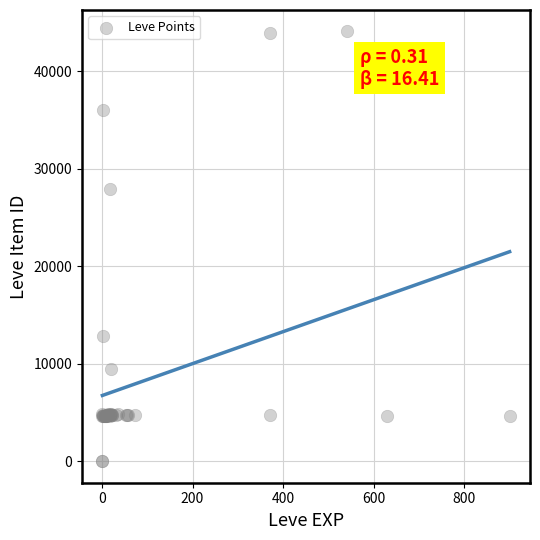

What Y value in the scatter plot is closest to 22048?

27884